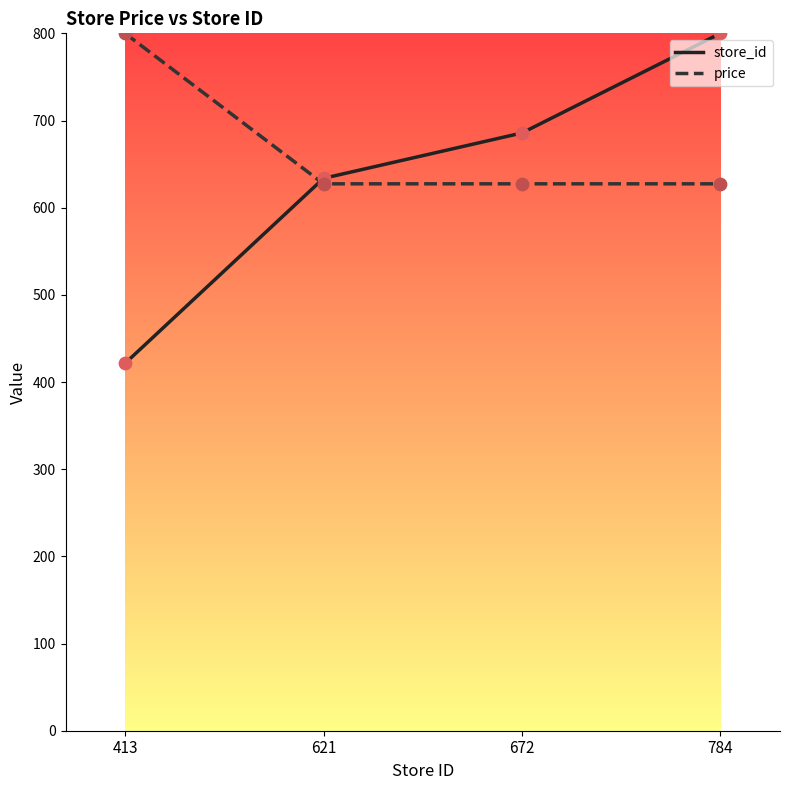

Which series has the widest spread of values?

store_id